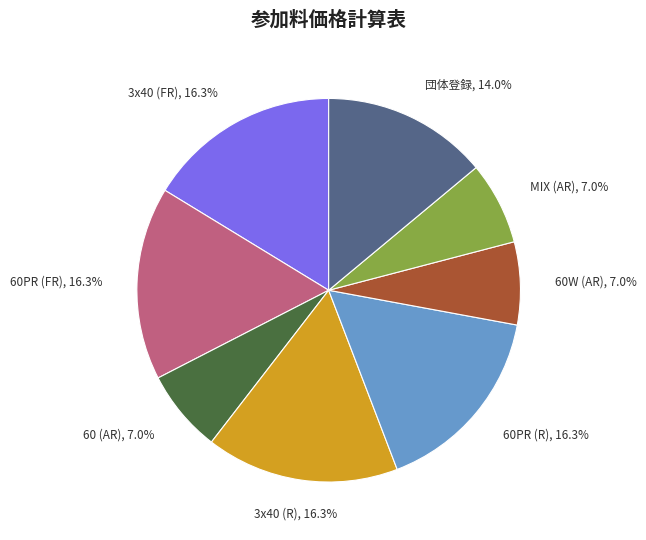

Is there any slice that represents more than half of the pie?

No